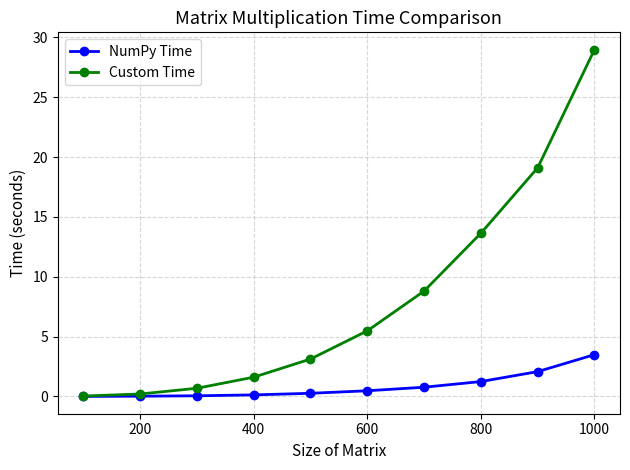

What are all the series names shown in the legend?

NumPy Time, Custom Time